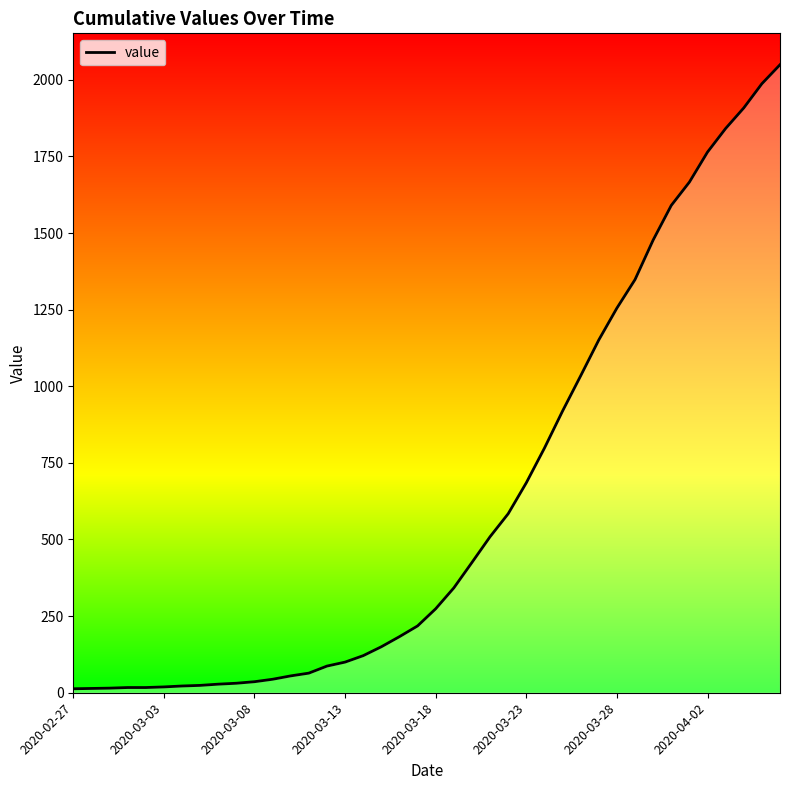

What is the greatest value displayed?

2049